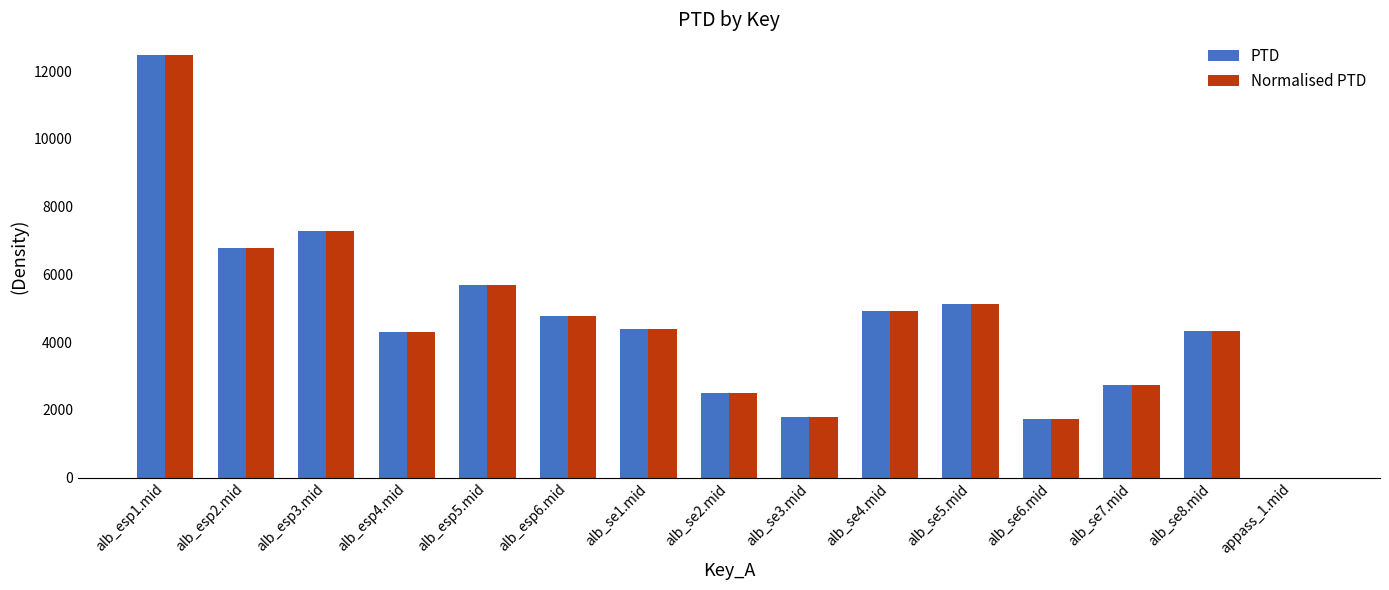

At which category is the sum across all series the highest?

alb_esp1.mid